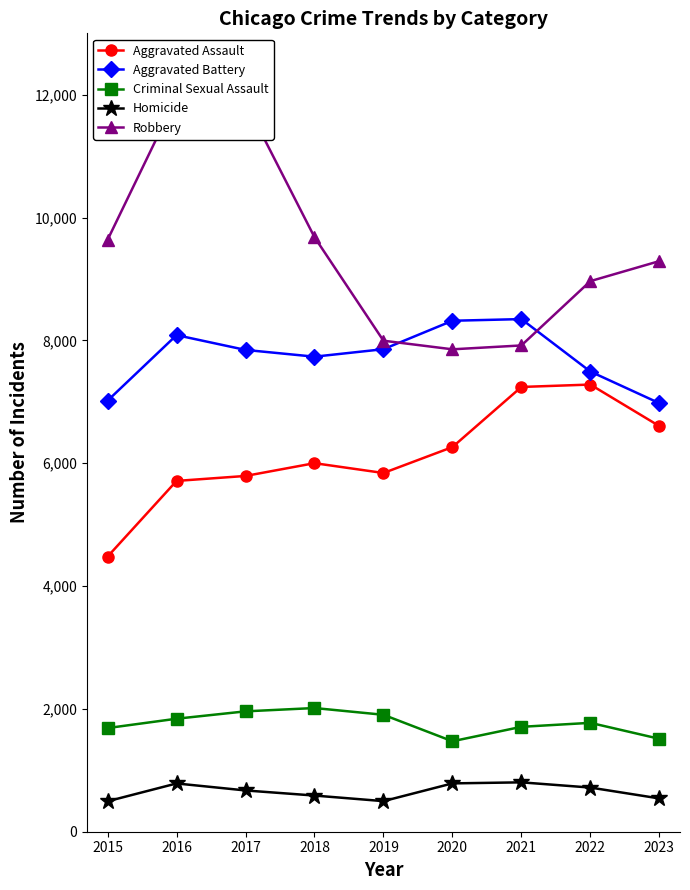

True or false: Homicide and Robbery cross at least once.

False